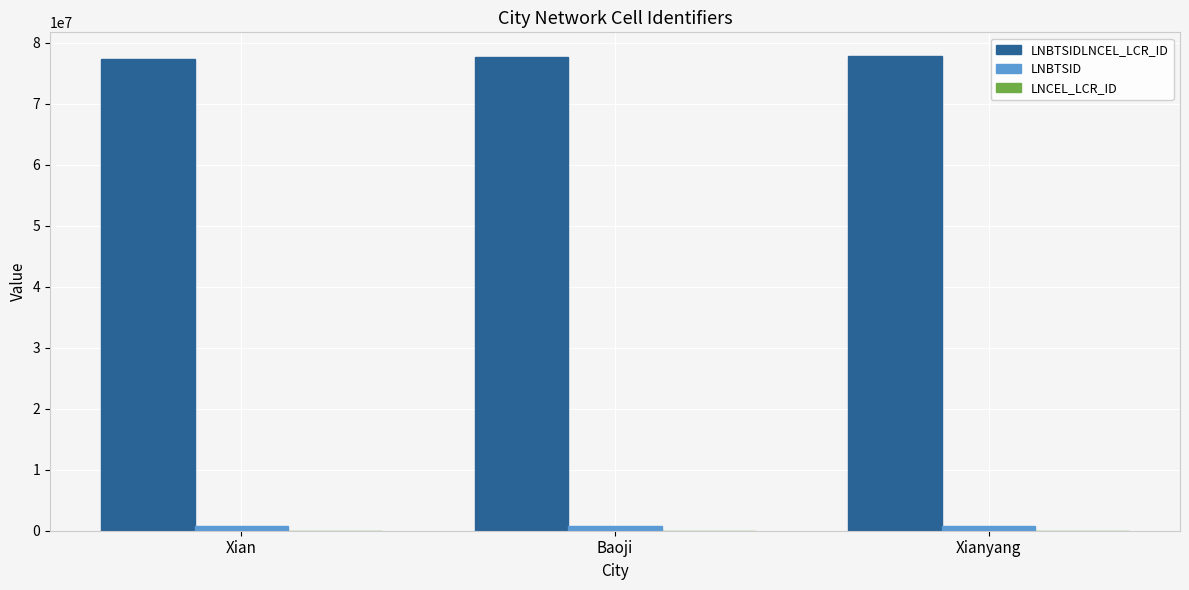

What is the maximum value shown in the chart?

77825511